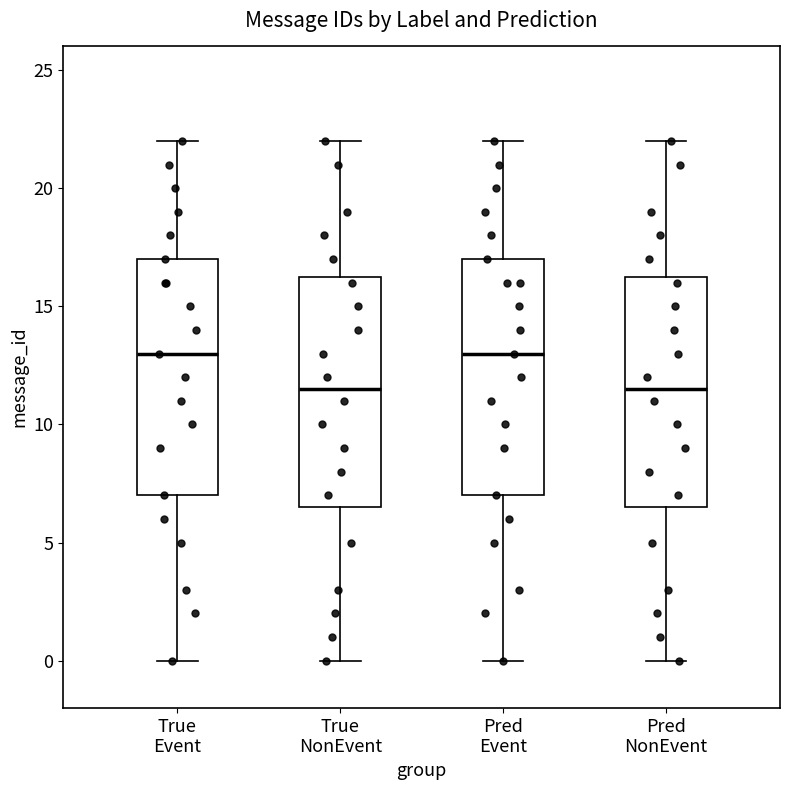

Reading left to right, transcribe this box plot: for each box, give where its median line is, the range the box spans, and where its two whiskers end, as read against the y-axis. The values are not printed on the chart, so give them approximately, as read against the axis.

True Event: median 13.0, box 7.0 to 17.0, whiskers 0.0 to 22.0
True NonEvent: median 11.5, box 6.5 to 16.5, whiskers 0.0 to 22.0
Pred Event: median 13.0, box 7.0 to 17.0, whiskers 0.0 to 22.0
Pred NonEvent: median 11.5, box 6.5 to 16.5, whiskers 0.0 to 22.0